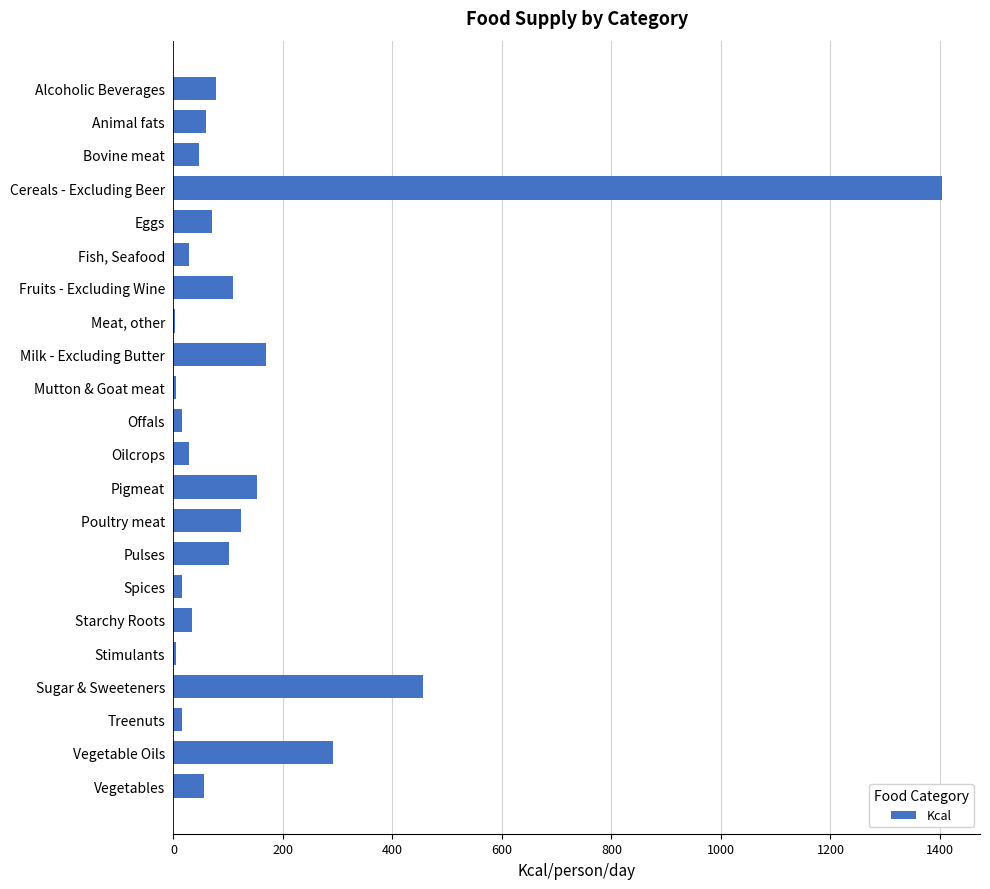

Is it true that the value at Cereals - Excluding Beer is 1403?

True